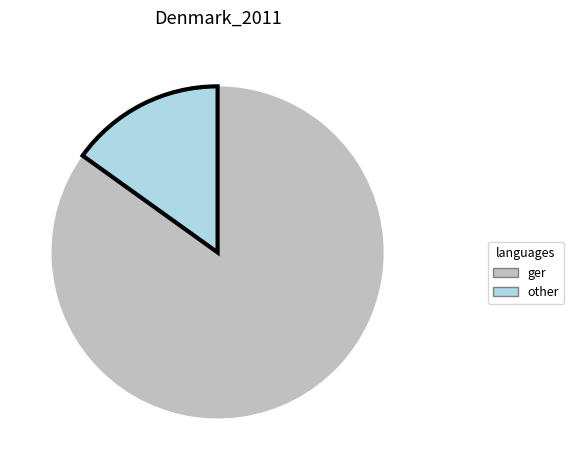

Is there any slice that represents more than half of the pie?

Yes